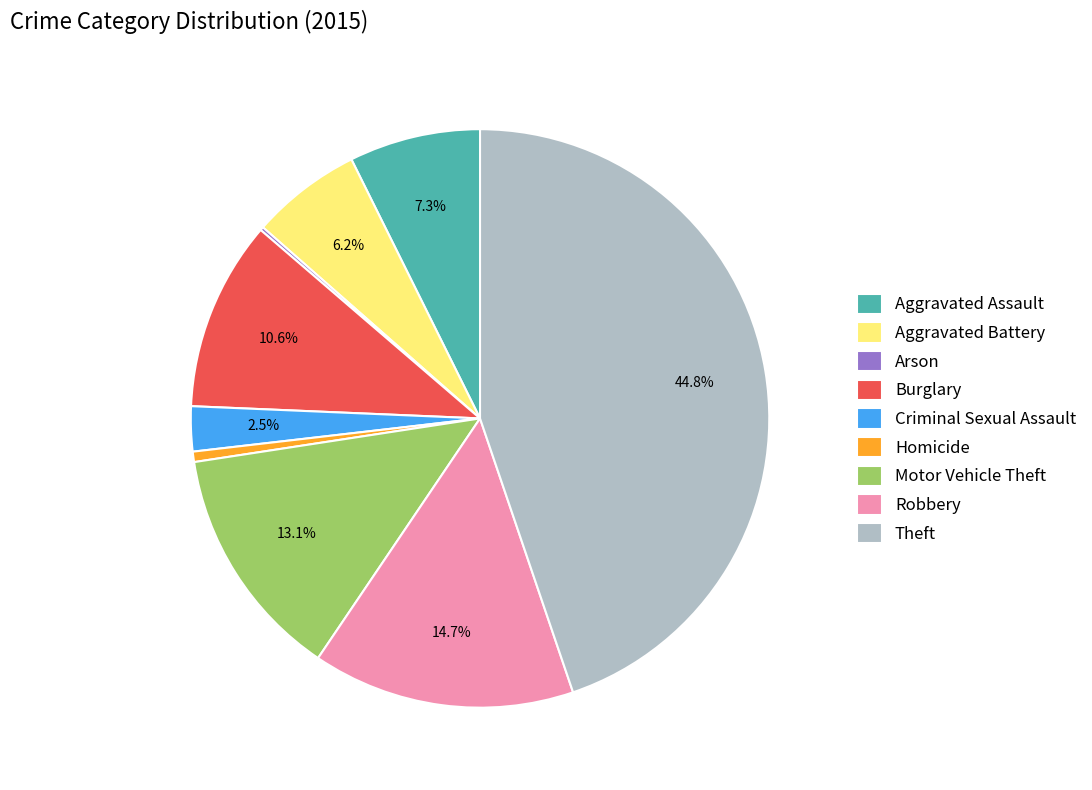

The Aggravated Battery slice represents 16% of the pie. True or false?

False